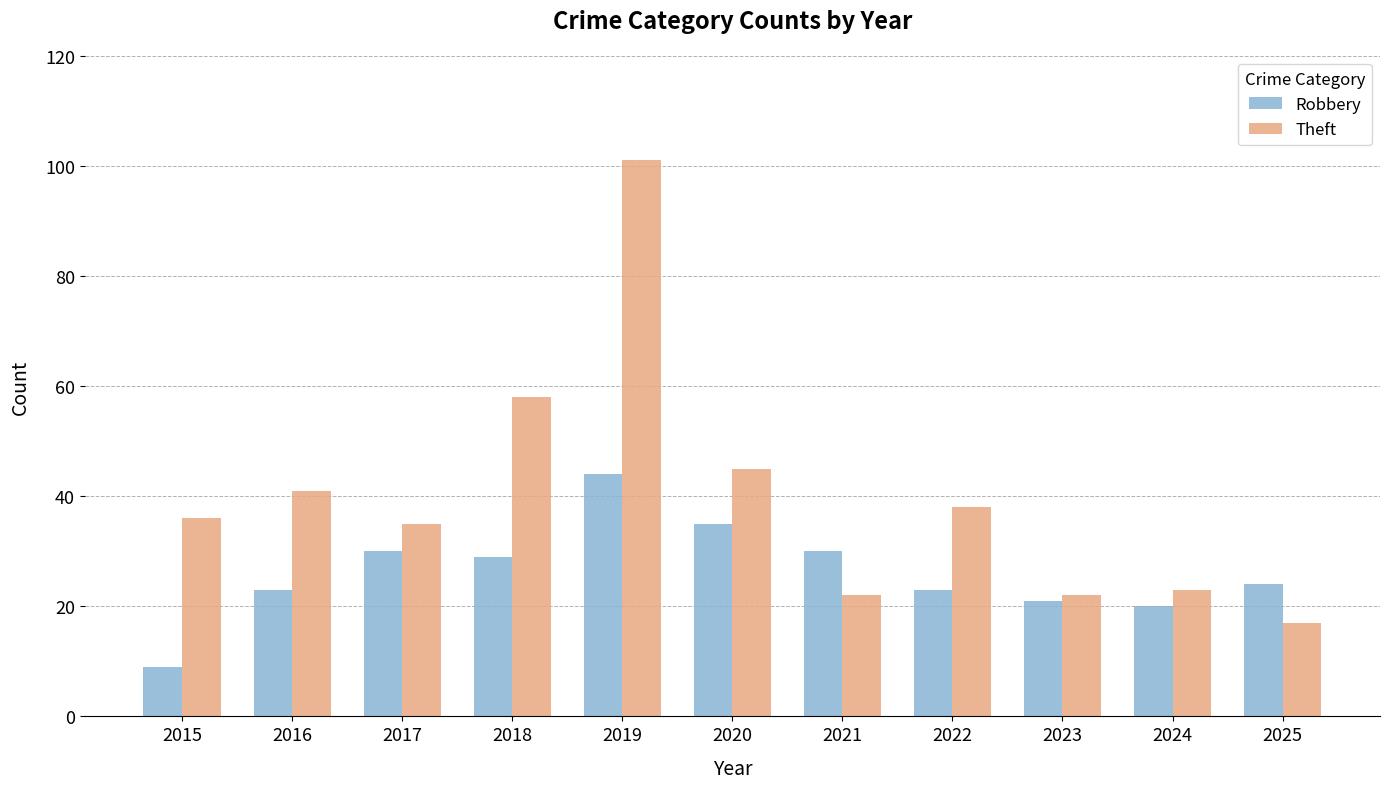

What is the value of the Robbery bar at the 9th from the left?

21